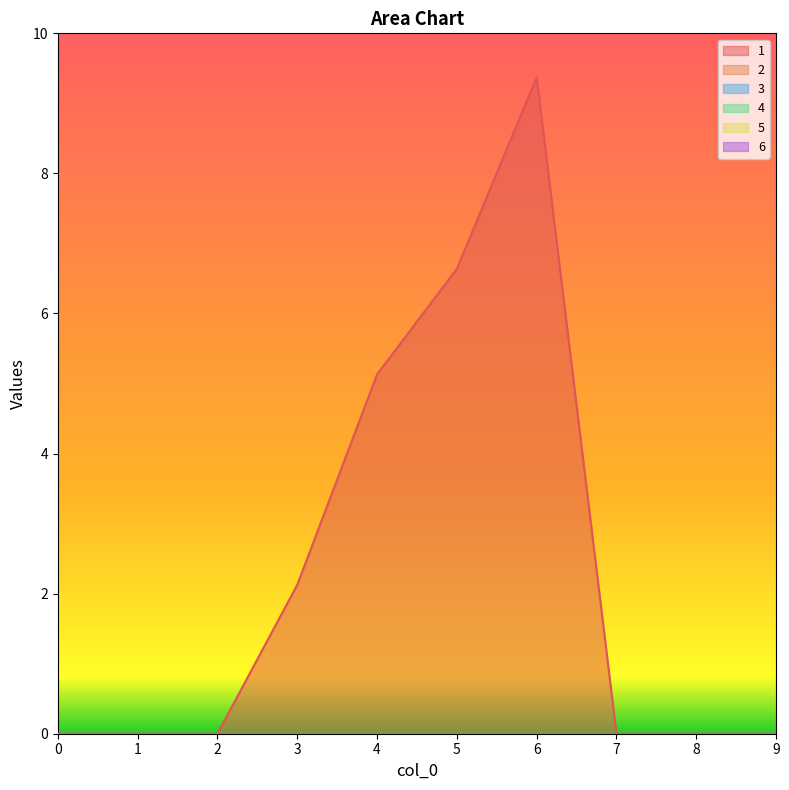

Reading right to left, list all the values displayed in this chart.

1: 9=0.0	8=0.0	7=0.0	6=9.4	5=6.6	4=5.1	3=2.1	2=0.0	1=0.0	0=0.0
2: 9=0.0	8=0.0	7=0.0	6=0.0	5=0.0	4=0.0	3=0.0	2=0.0	1=0.0	0=0.0
3: 9=0.0	8=0.0	7=0.0	6=0.0	5=0.0	4=0.0	3=0.0	2=0.0	1=0.0	0=0.0
4: 9=0.0	8=0.0	7=0.0	6=0.0	5=0.0	4=0.0	3=0.0	2=0.0	1=0.0	0=0.0
5: 9=0.0	8=0.0	7=0.0	6=0.0	5=0.0	4=0.0	3=0.0	2=0.0	1=0.0	0=0.0
6: 9=0.0	8=0.0	7=0.0	6=0.0	5=0.0	4=0.0	3=0.0	2=0.0	1=0.0	0=0.0